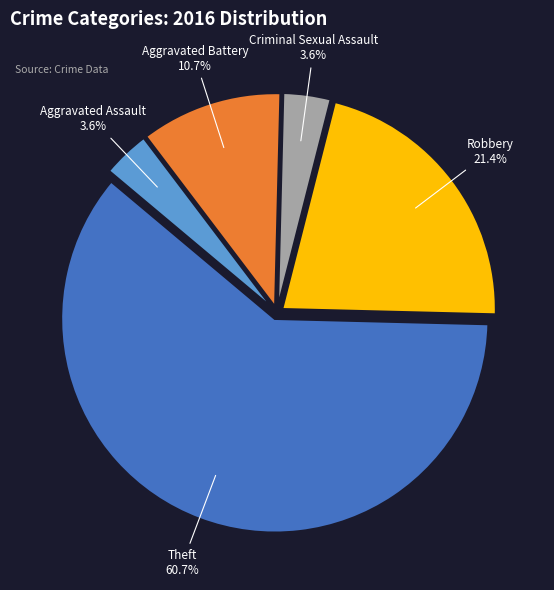

Is there any slice that represents more than half of the pie?

Yes